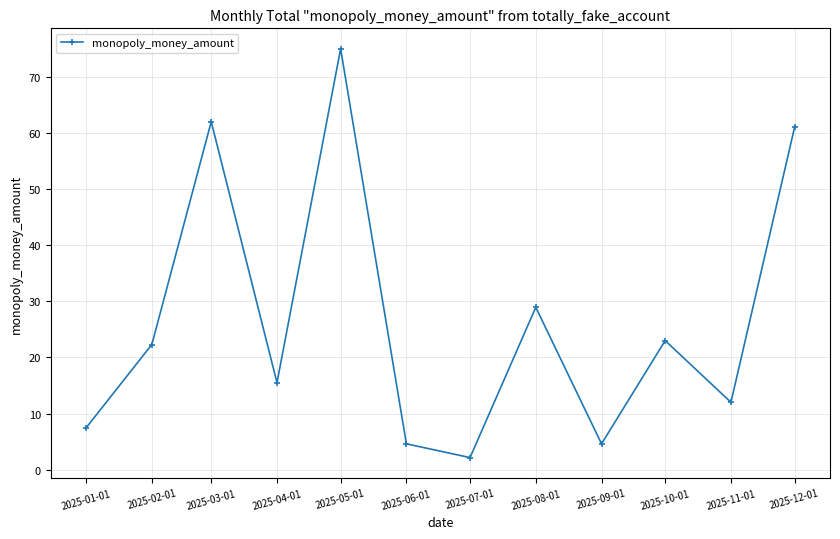

Is this an area chart (filled region under the line)?

No